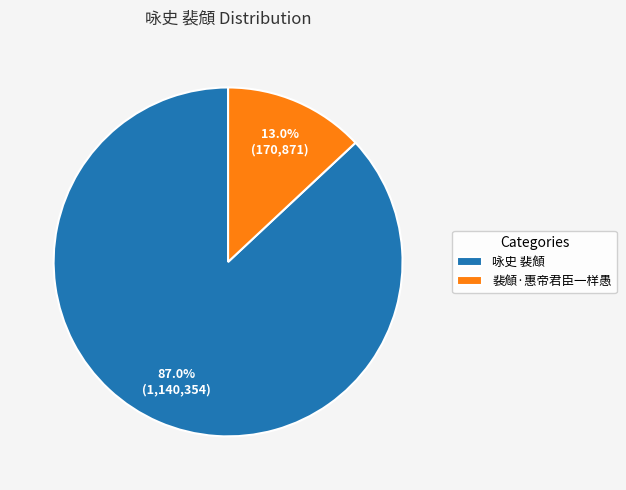

How many segments does this pie chart have?

2